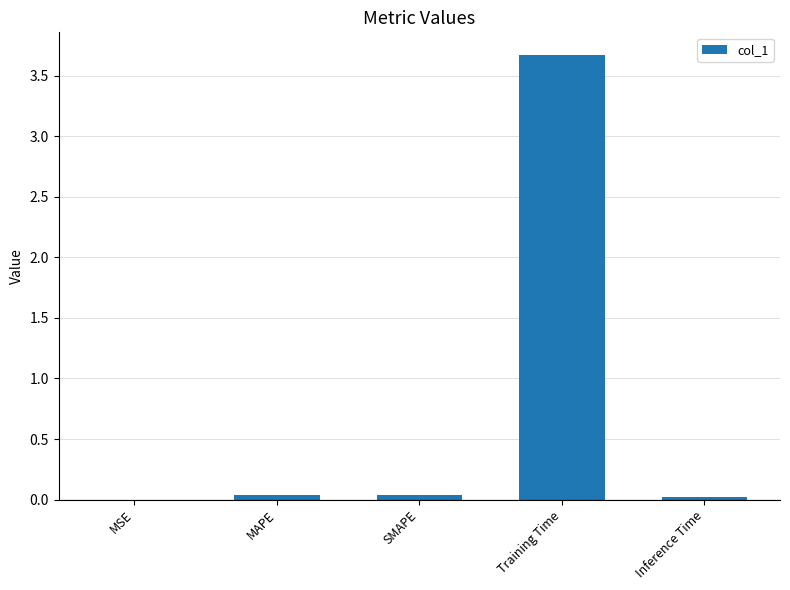

What is the sum of all values?

3.8